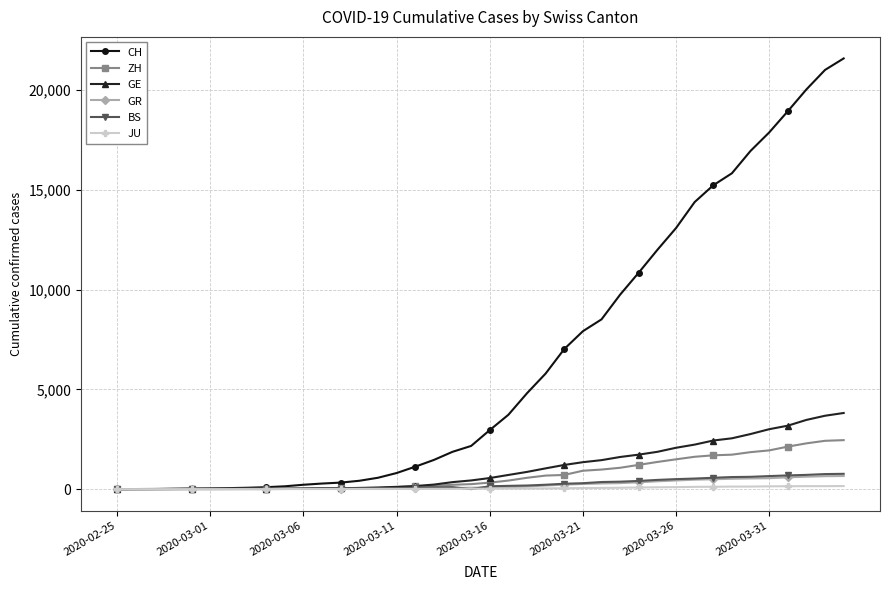

At how many categories does at least one series exceed 13874?

9